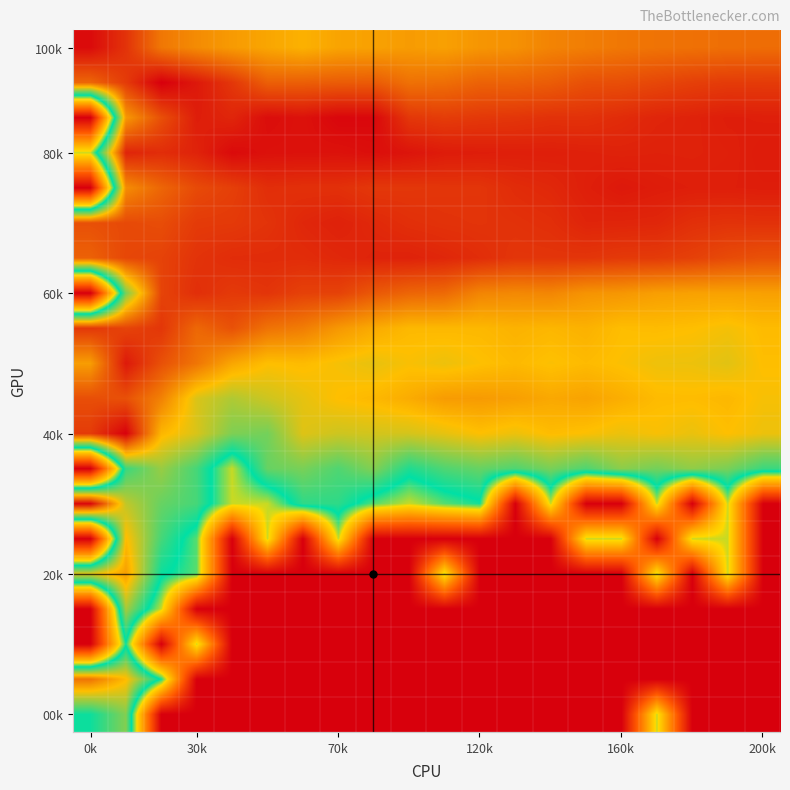

Count the number of categories in the chart.

20